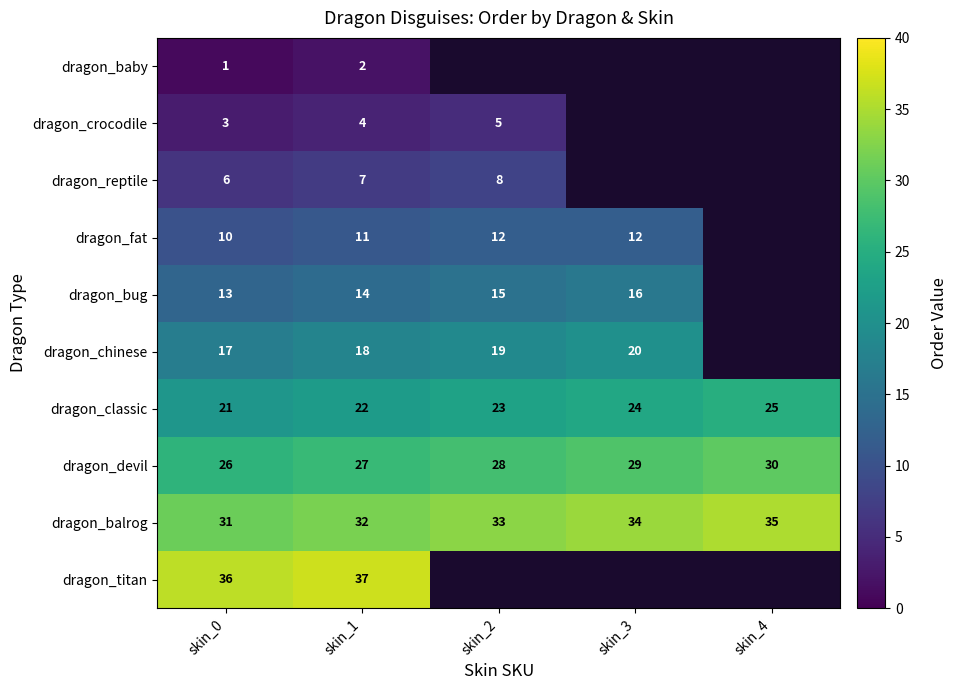

What is the approximate value of dragon_balrog at skin_3?

34